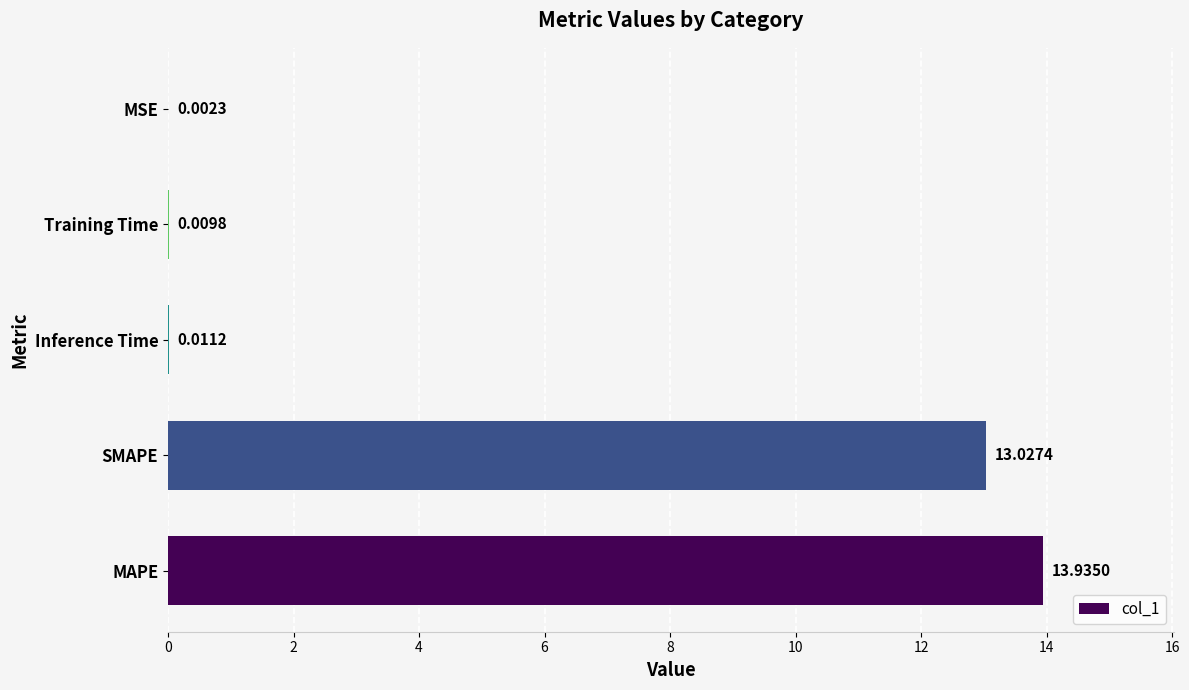

What is the sum of all values?

27.0